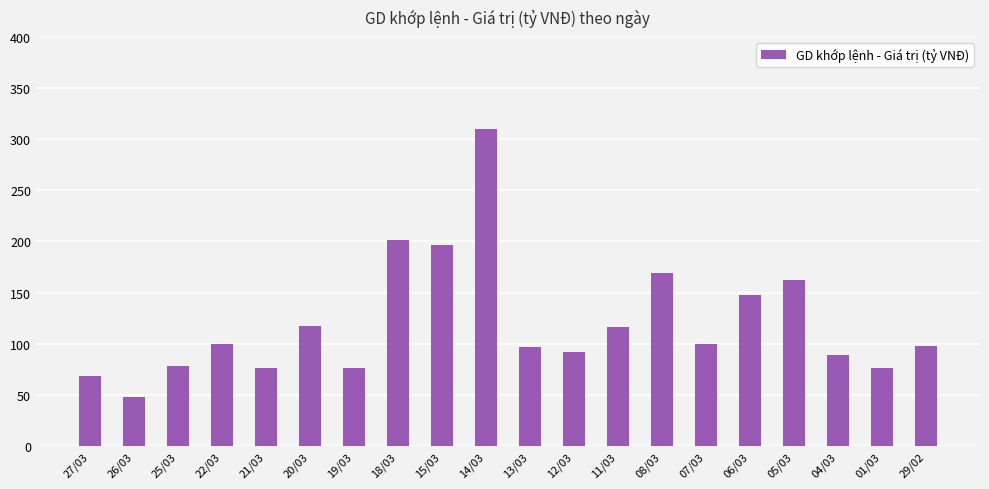

Which label corresponds to the largest value in the chart?

14/03